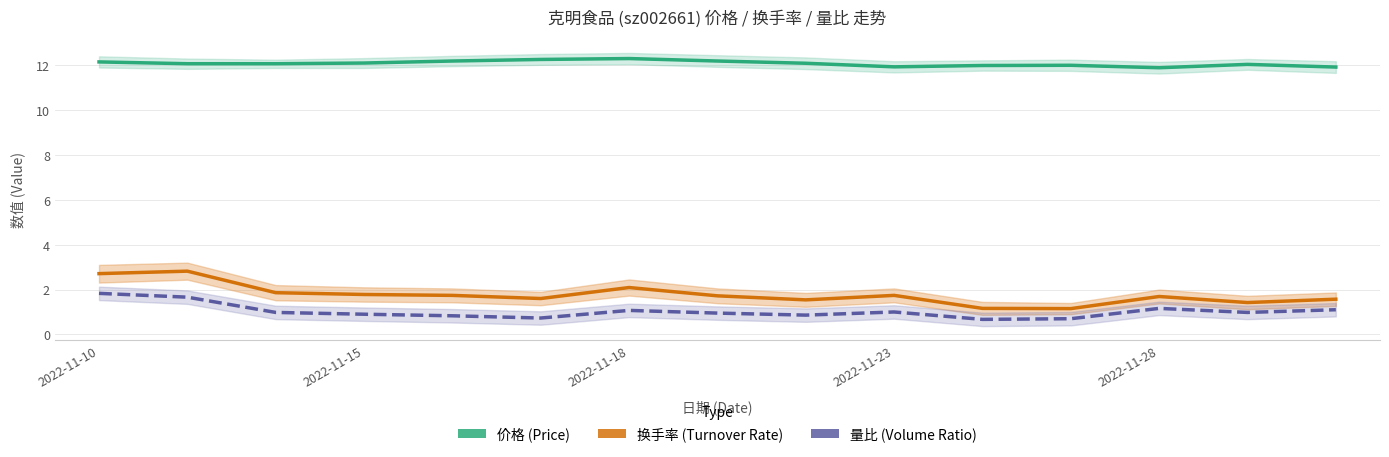

How many data points in 价格 (Price) are less than 12?

4